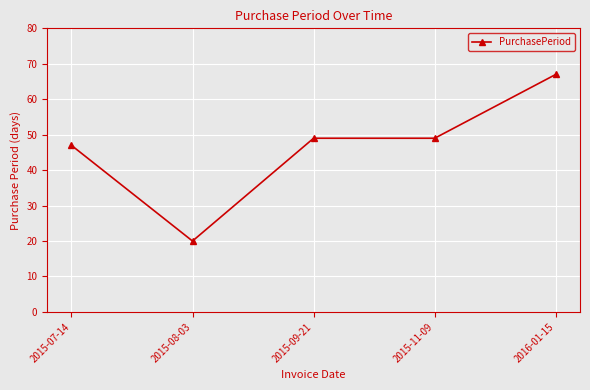

True or false: there are more than 1 points higher than both neighbors.

False